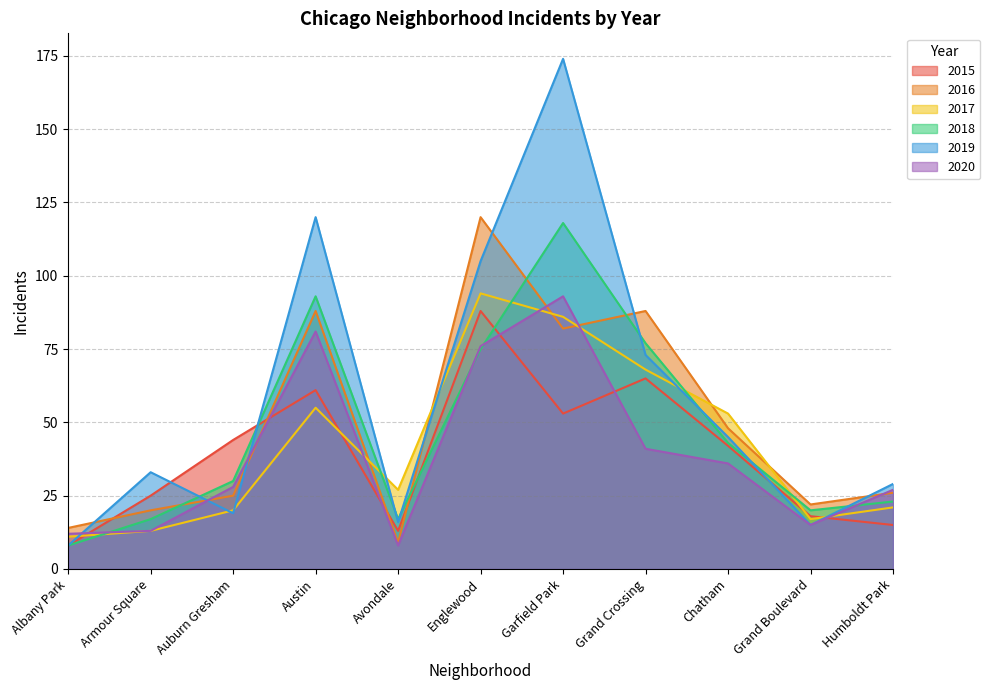

What position from the left is Auburn Gresham?

3